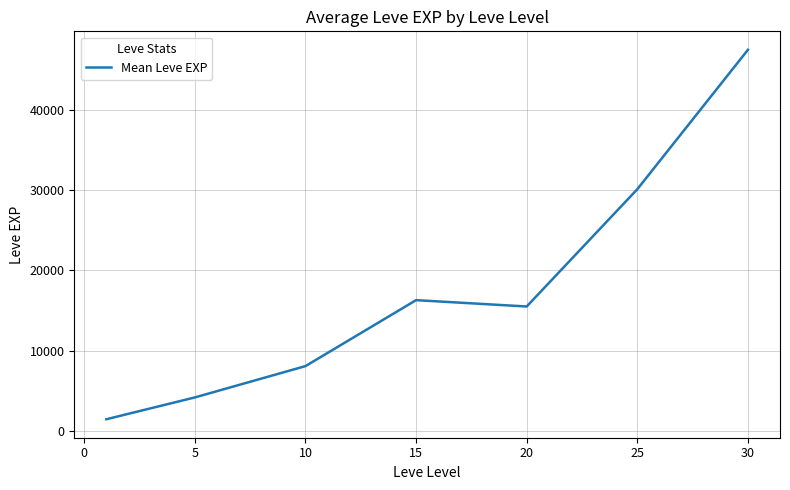

What is the difference between the second highest and minimum values?

28647.7